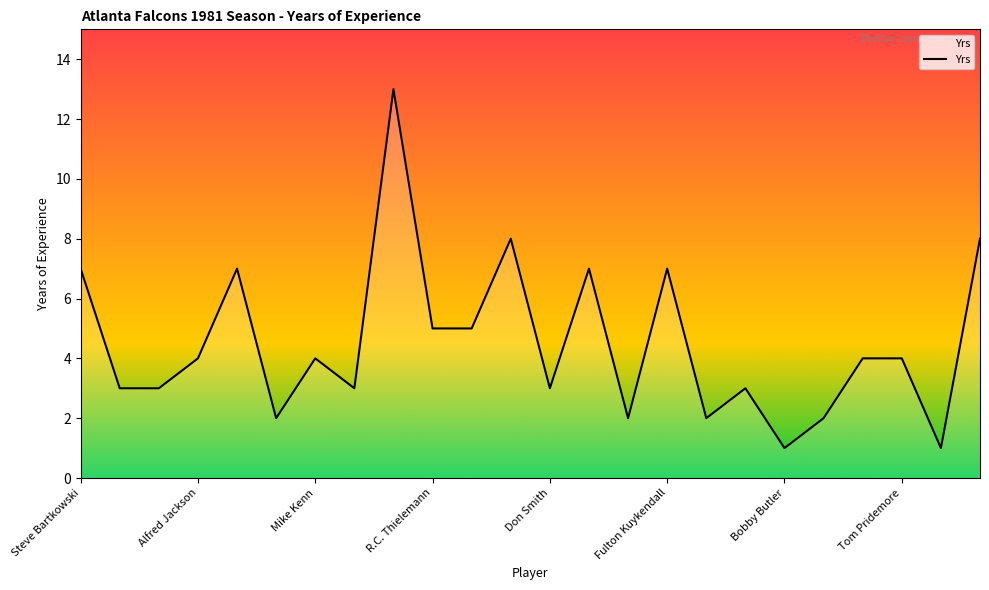

What is the difference between the maximum and minimum values?

12